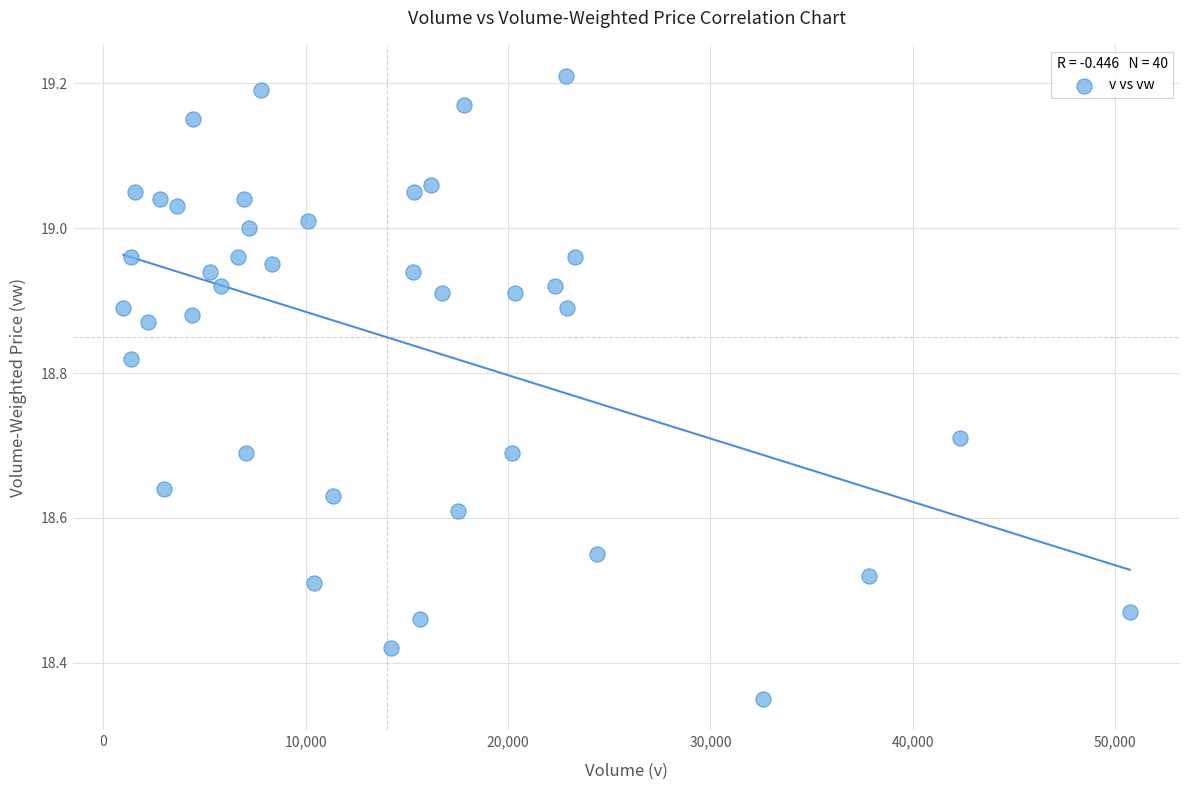

What is the range of Y values (max minus min)?

0.9